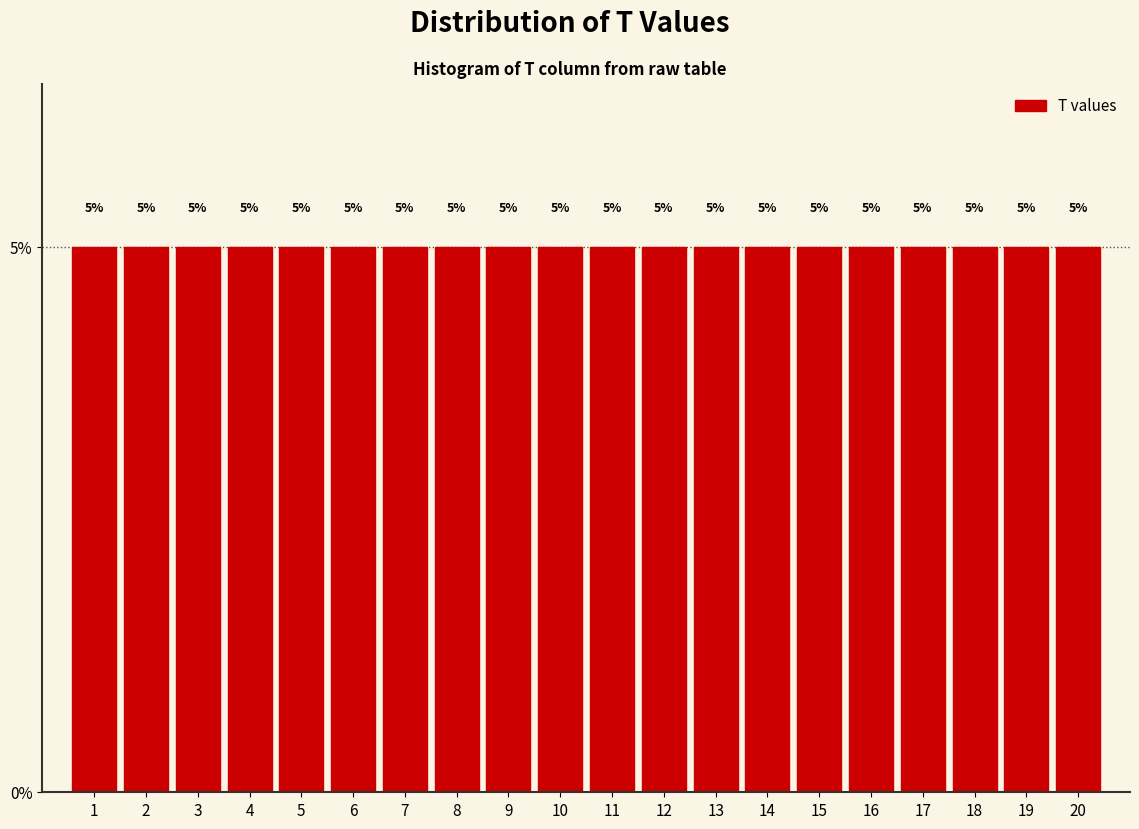

What is the height of the bar covering 10.5 to 11.5 on the x-axis?

5